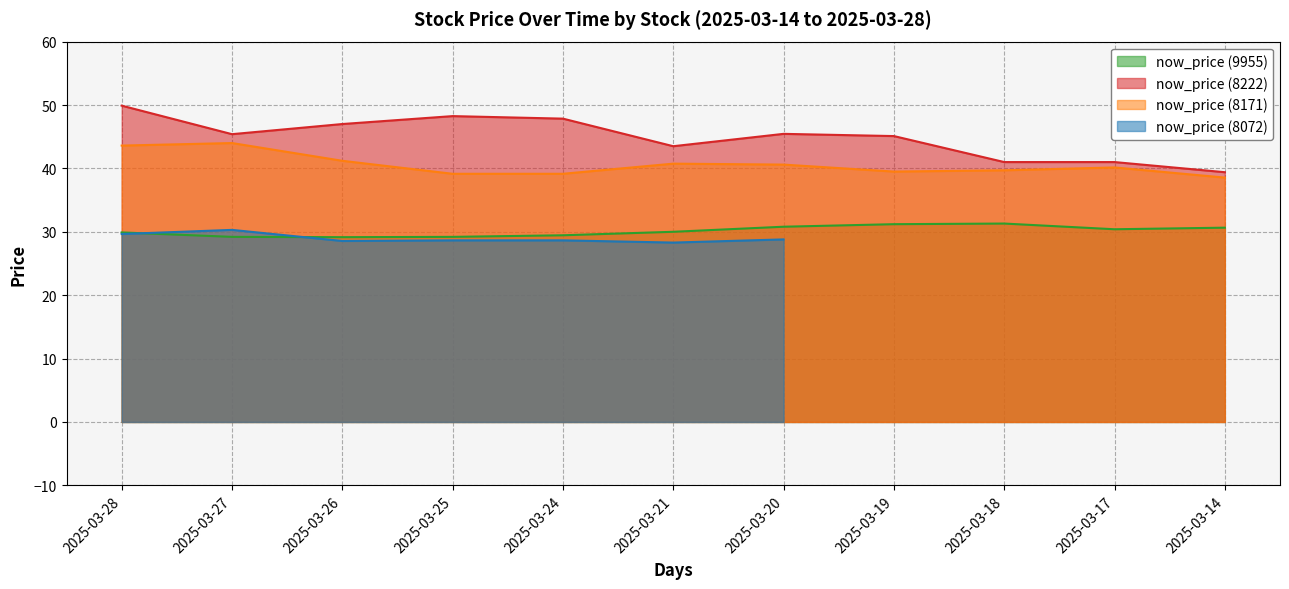

Where does the now_price (8222) series first go above 45?

2025-03-28